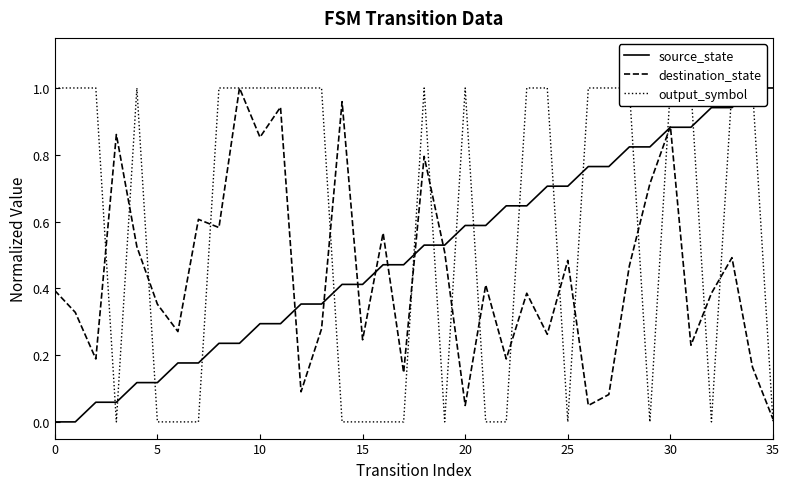

Which category has the lowest value in the destination_state series?

35